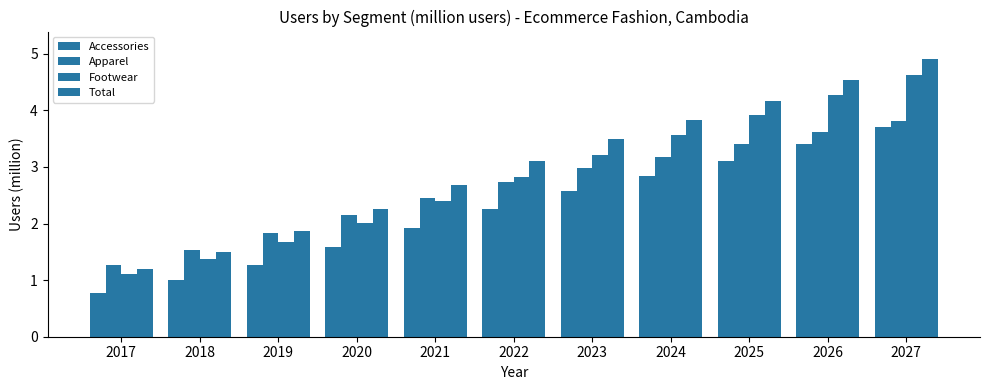

How many categories are shown in the chart?

11